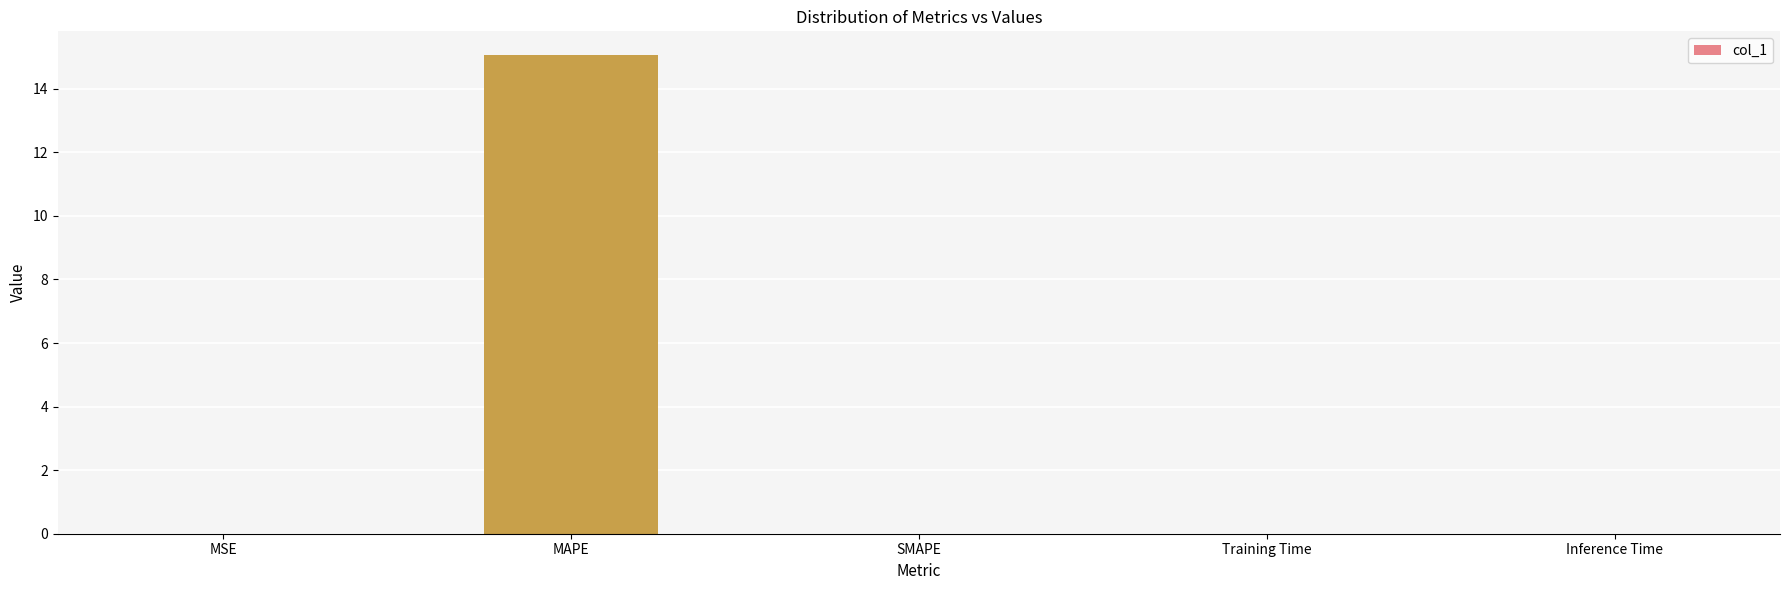

Are the bars grouped side by side (vs. stacked)?

No